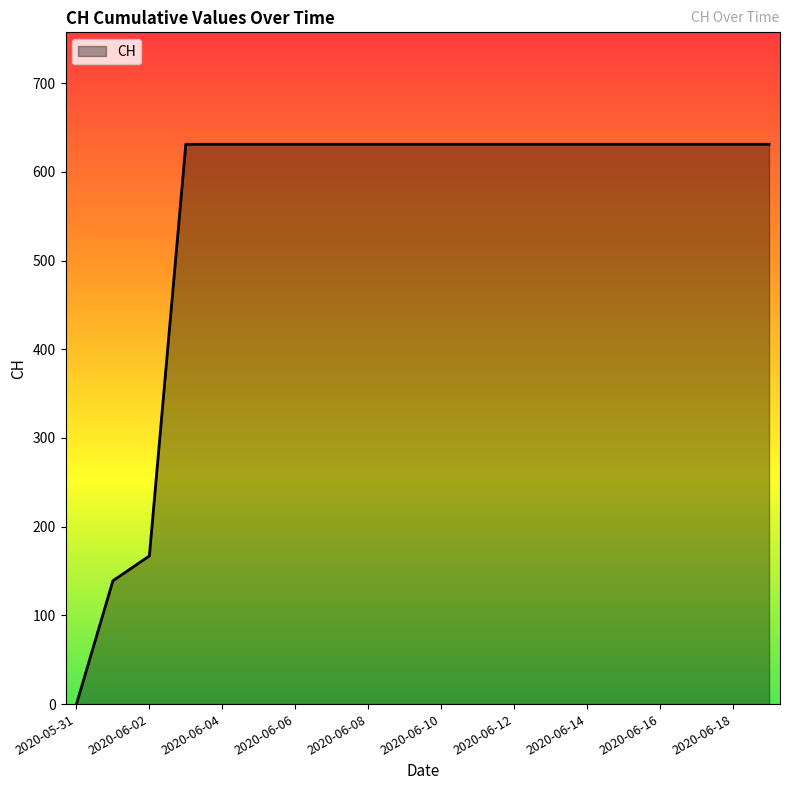

What is the difference between the maximum and minimum values?

631